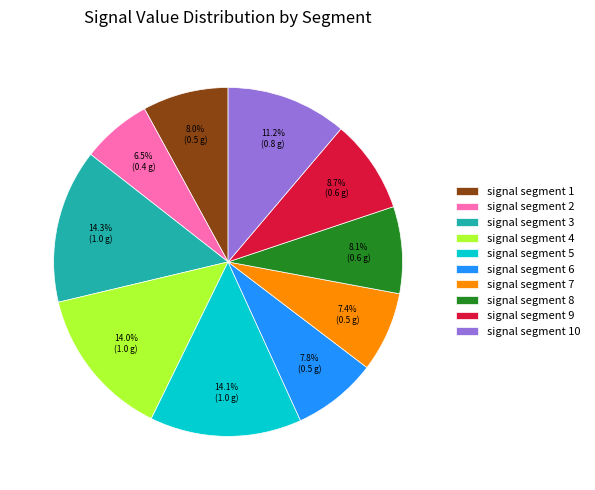

What percentage is the signal segment 6 slice, to the nearest percent?

8%